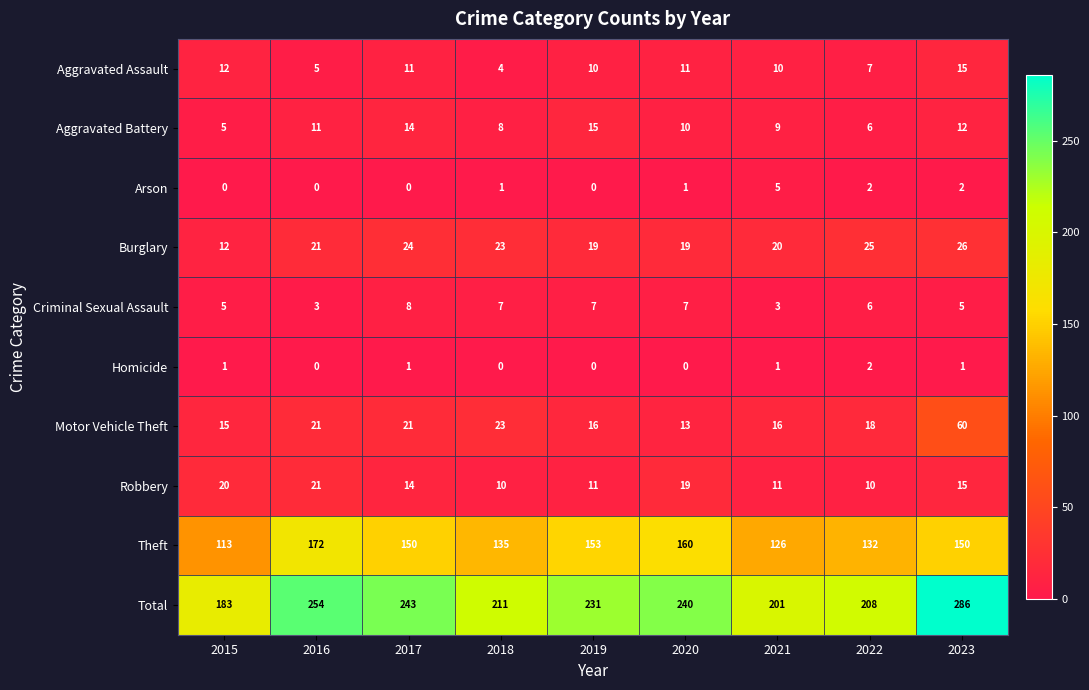

True or false: Robbery has a value of 21 at 2016.

True